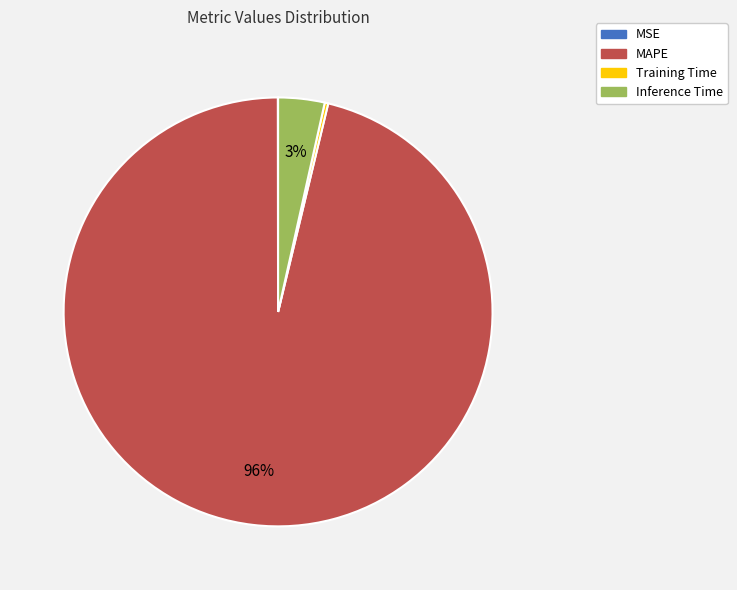

The MAPE slice represents 85% of the pie. True or false?

False